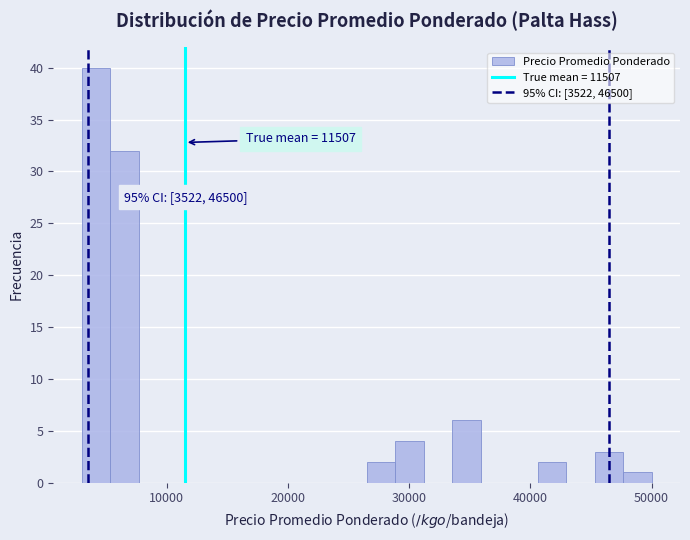

Around what value on the x-axis is the tallest bar? Give the approximate position of its centre, as read against the axis.

4000